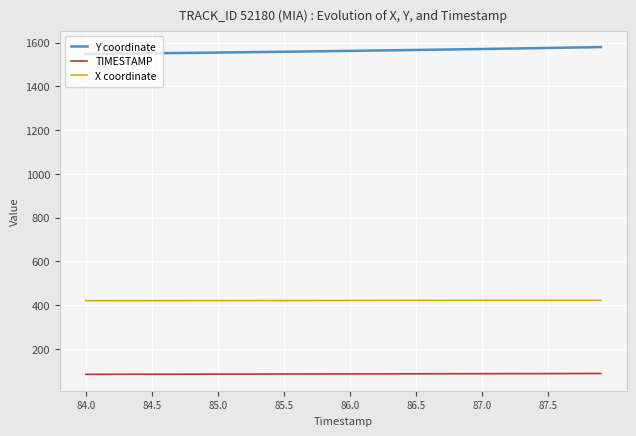

List the series in order of their peak value, lowest first.

TIMESTAMP, X coordinate, Y coordinate